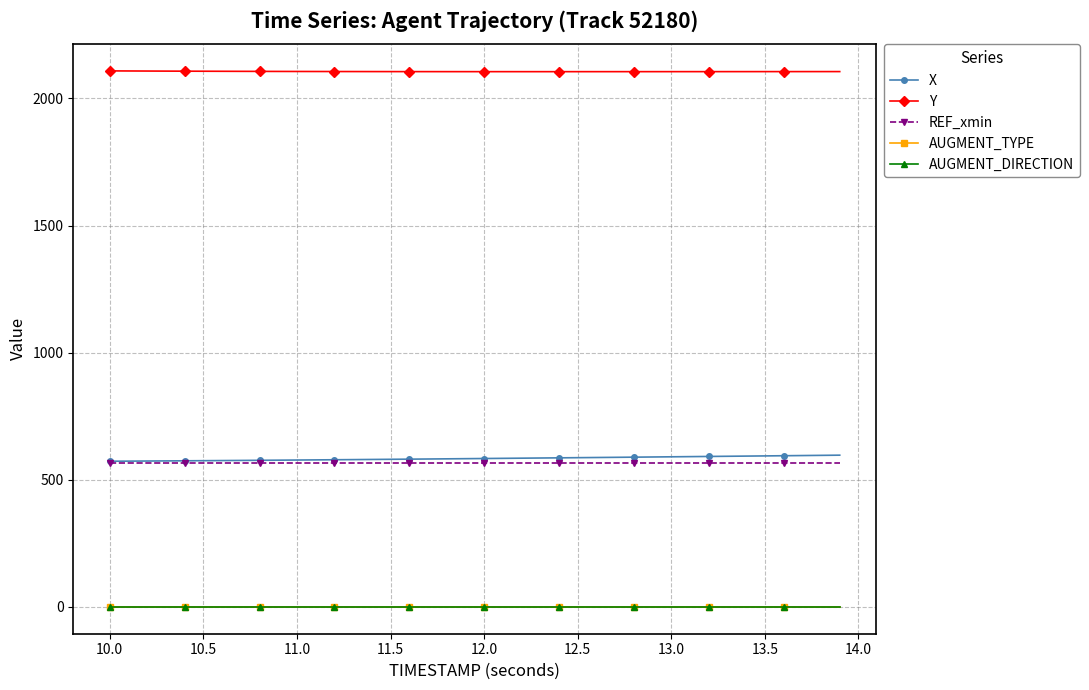

Does the chart have visible grid lines?

Yes